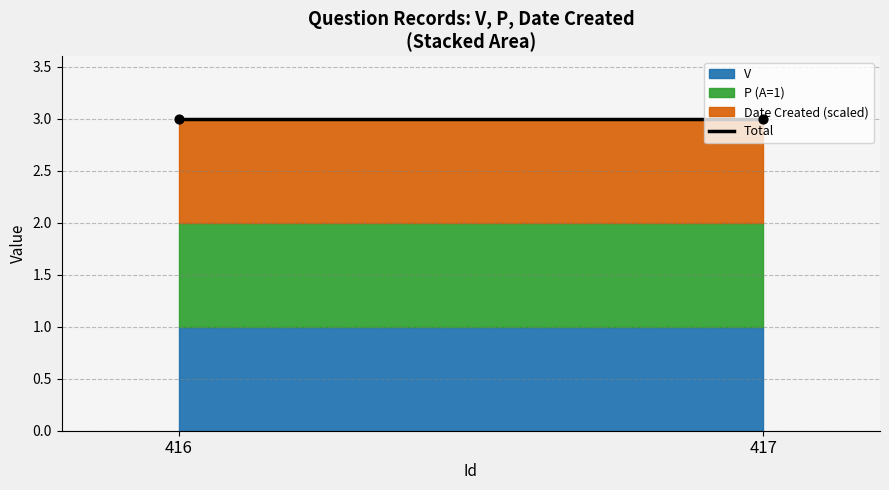

Which series has the widest spread of Y values?

V